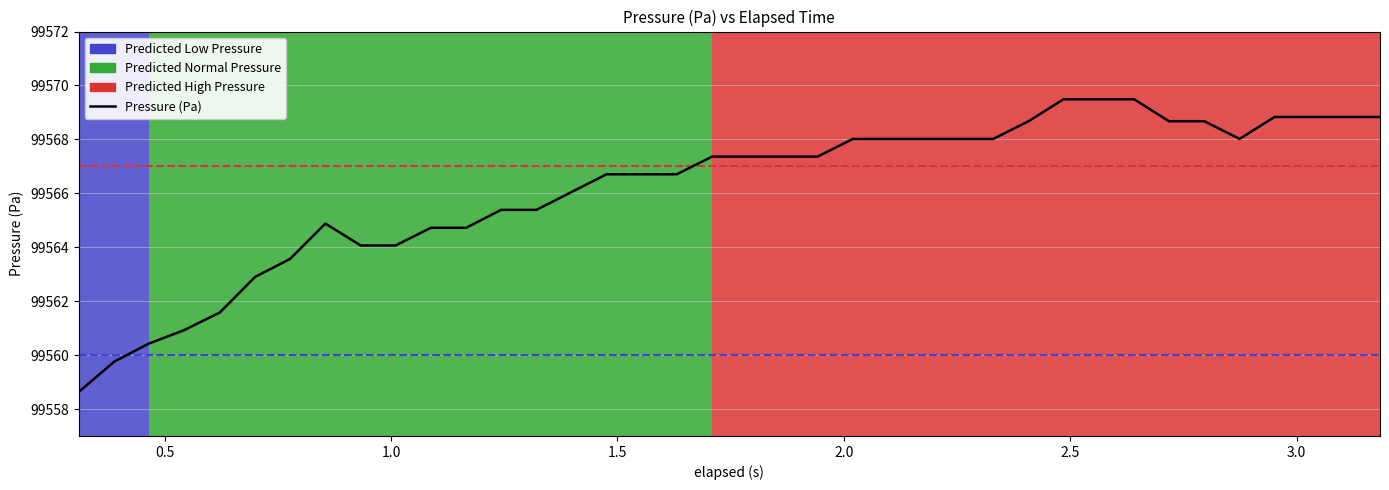

What is the greatest value displayed?

99569.5